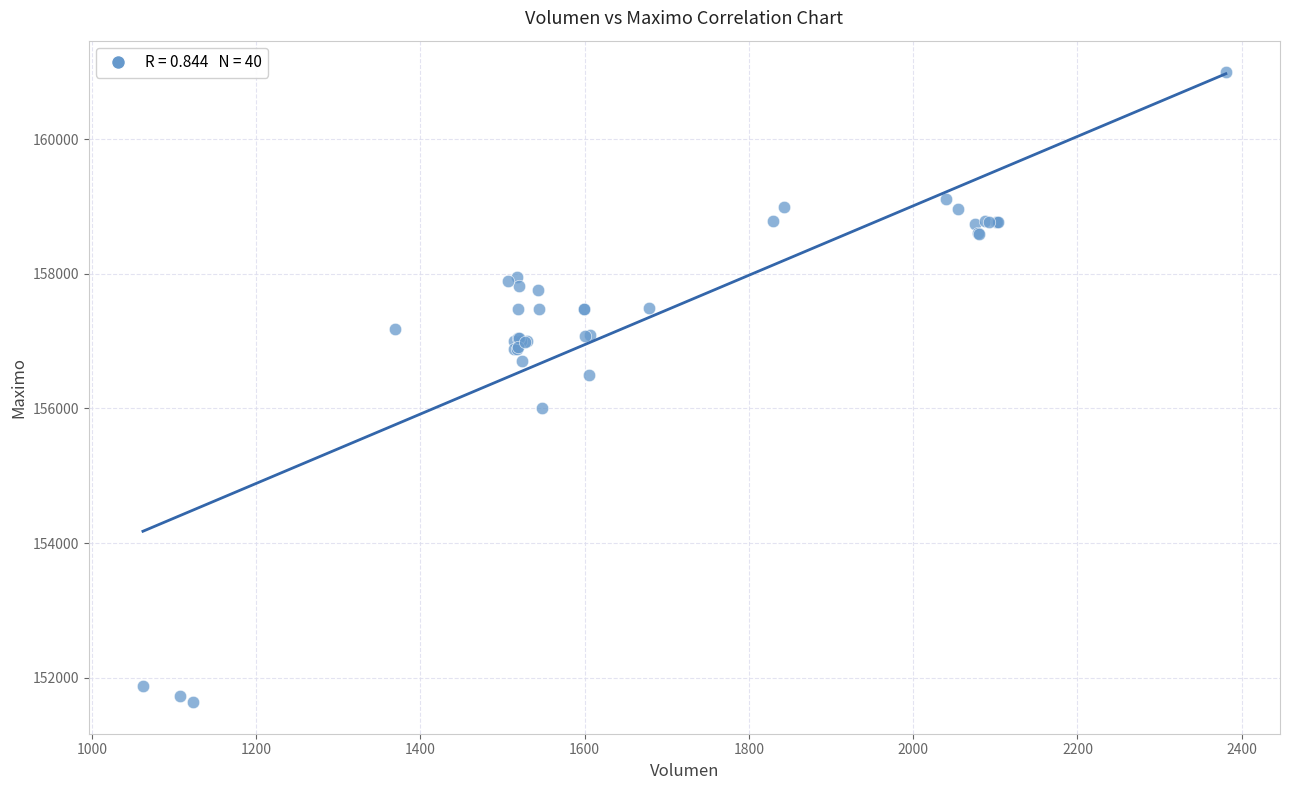

What Y value in the scatter plot is closest to 156316?

156500